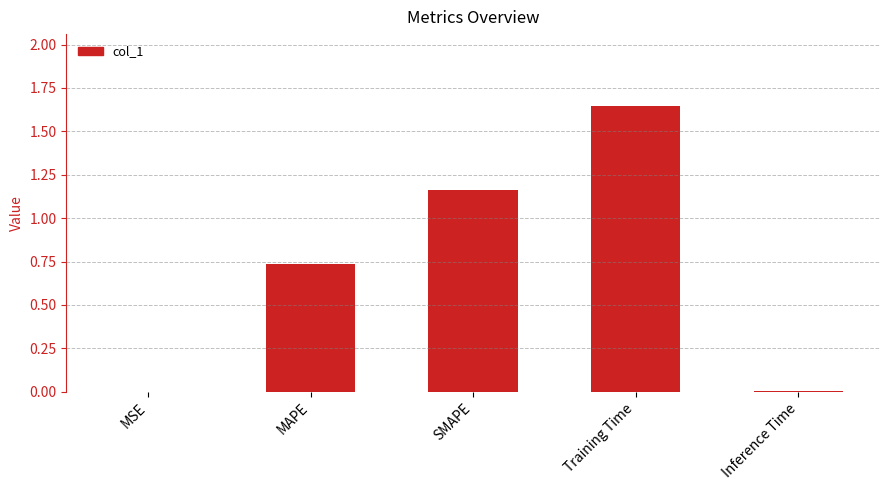

The chart shows a value of 0.0 at MSE. True or false?

True